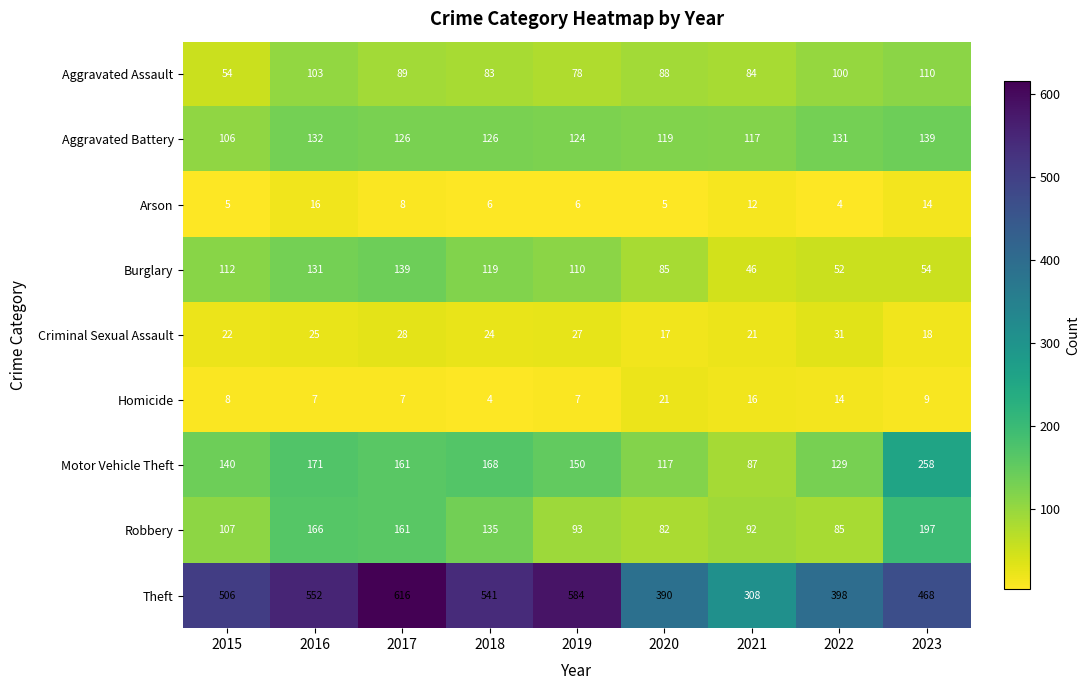

At 2019, list the series in order from smallest to largest.

Arson, Homicide, Criminal Sexual Assault, Aggravated Assault, Robbery, Burglary, Aggravated Battery, Motor Vehicle Theft, Theft